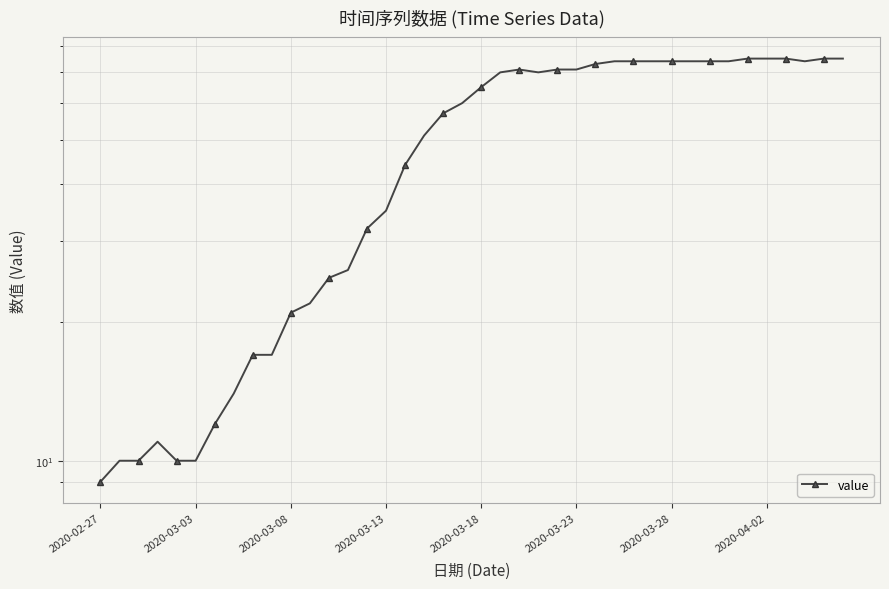

Where does the data first go above 65?

21